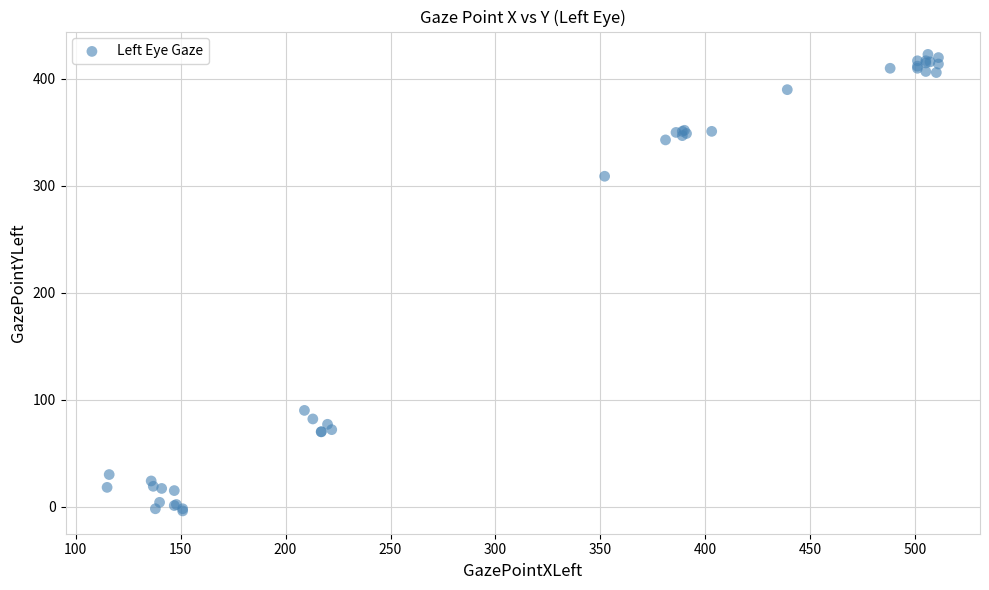

What Y value in the scatter plot is closest to 209?

309